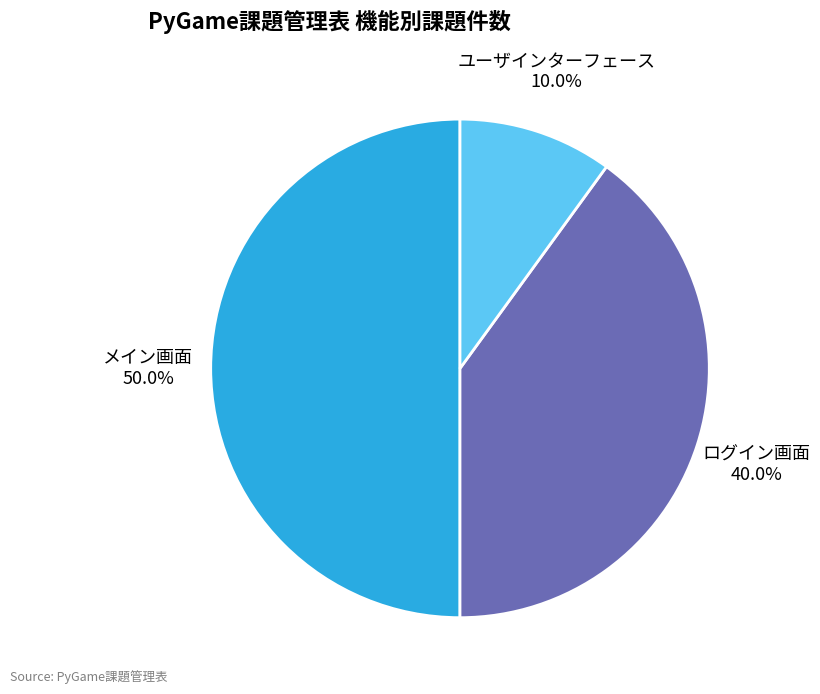

To the nearest percent, what portion does ログイン画面 represent?

40%